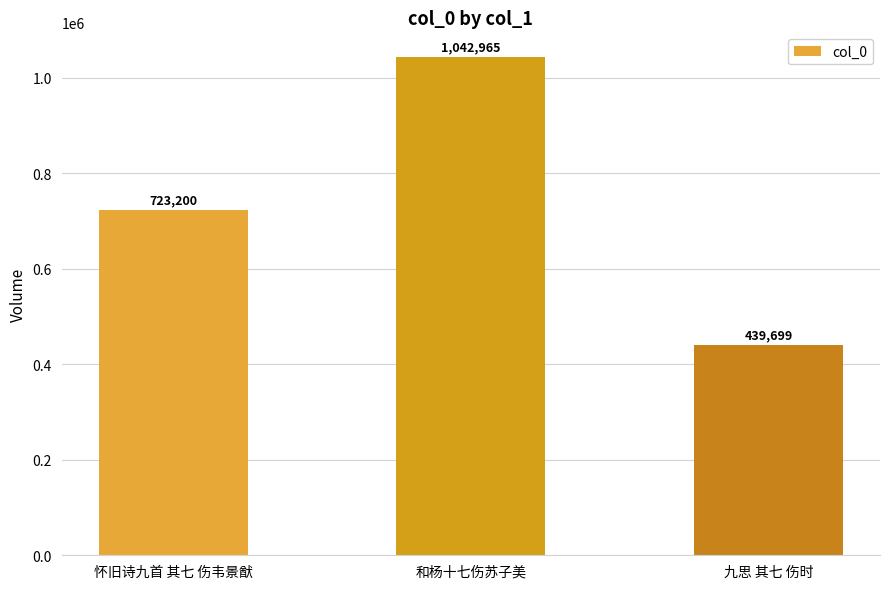

What is the maximum value shown in the chart?

1042965